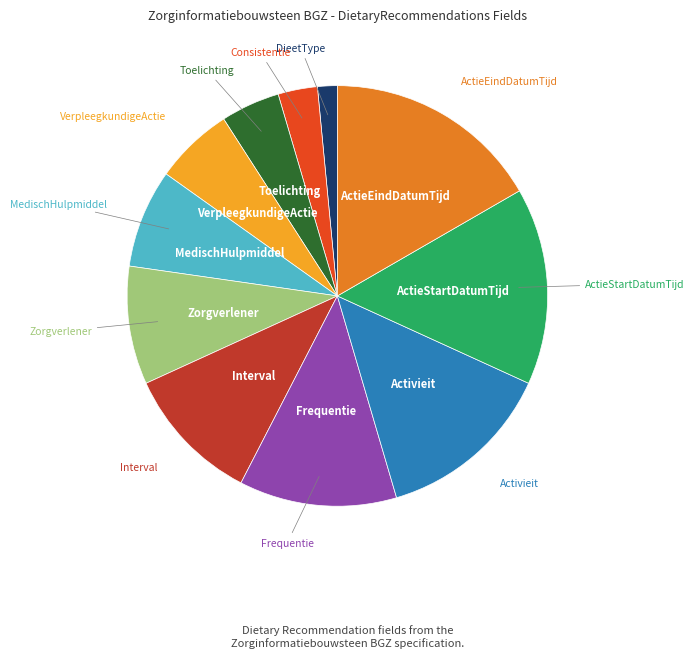

Is there a majority slice in this chart?

No